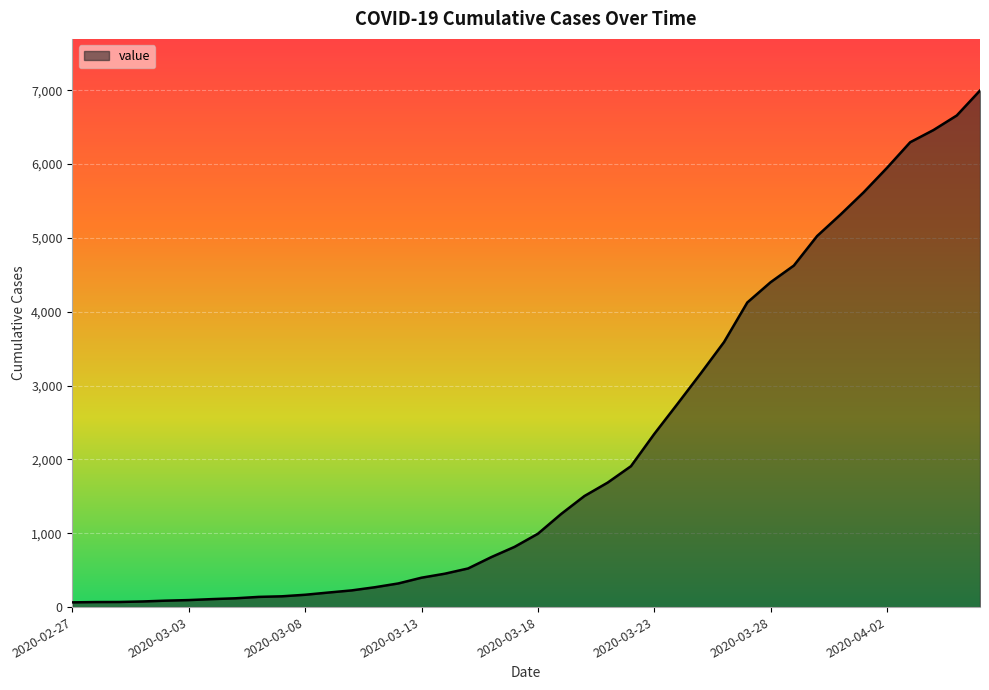

How many lines are shown in the chart?

1